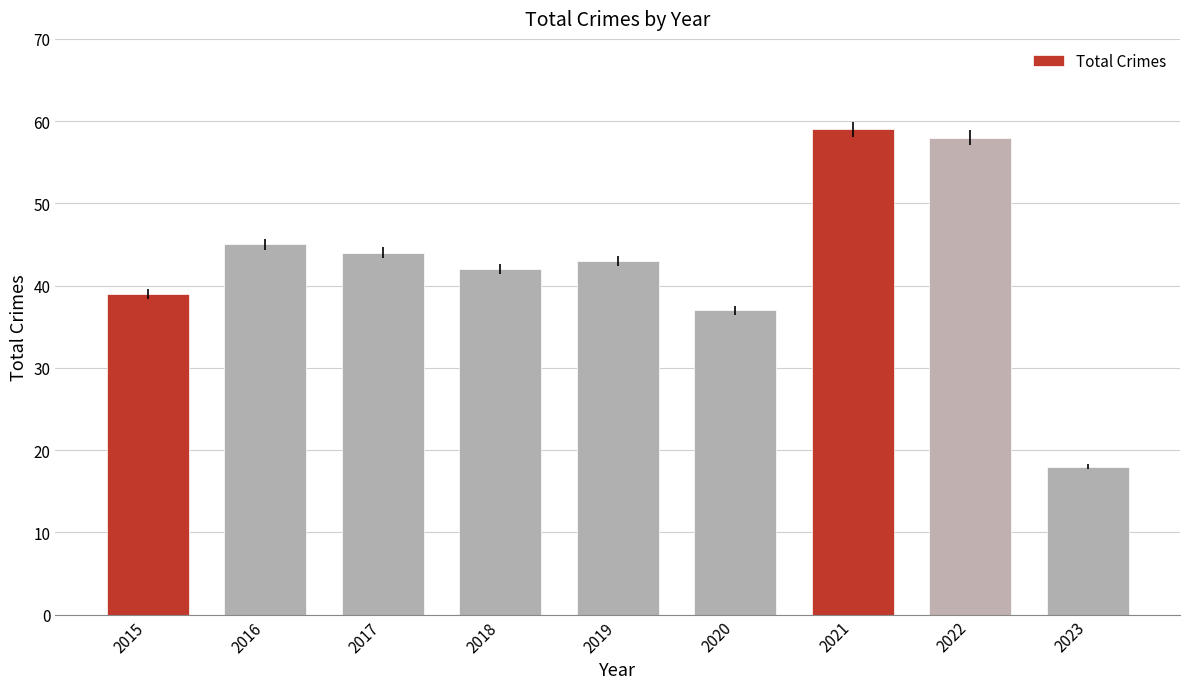

What is the difference between the values at 2016 and 2020?

8